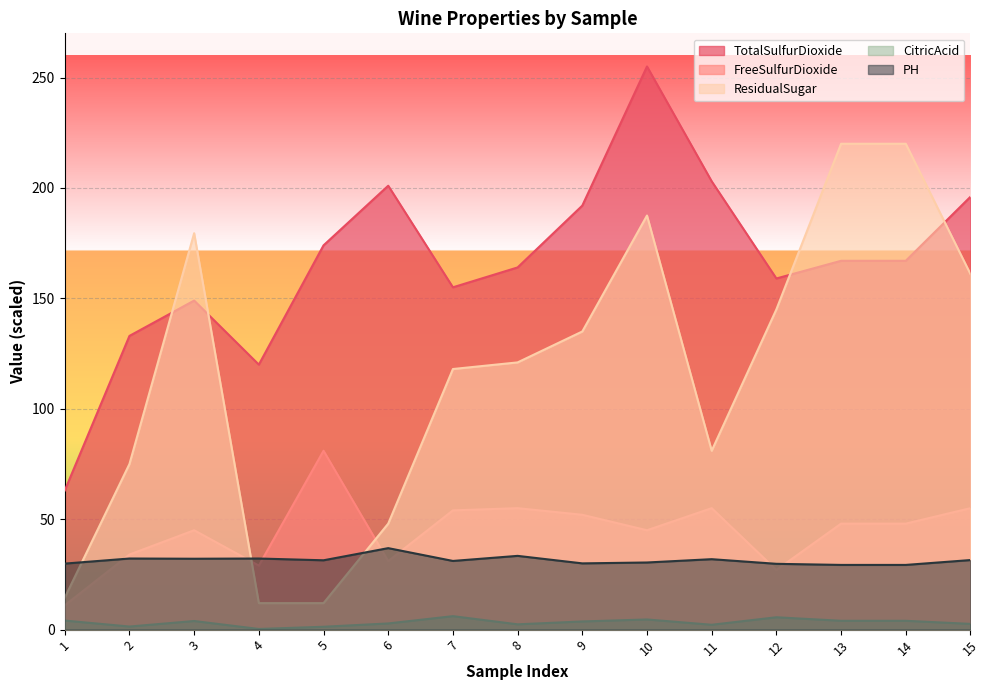

True or false: CitricAcid and TotalSulfurDioxide intersect in this chart.

False